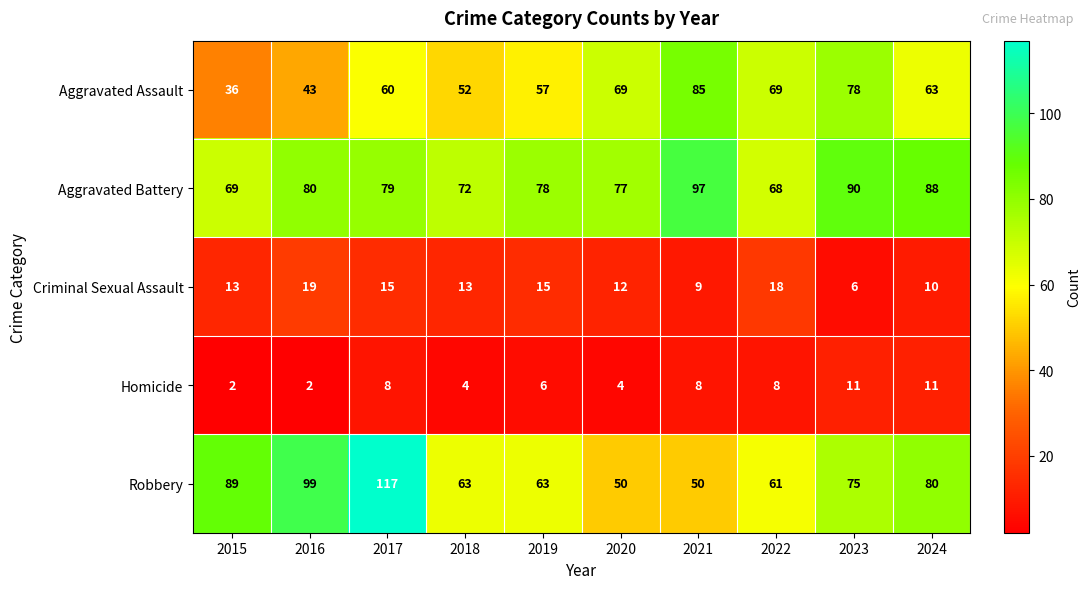

At how many categories does at least one series exceed 75?

8